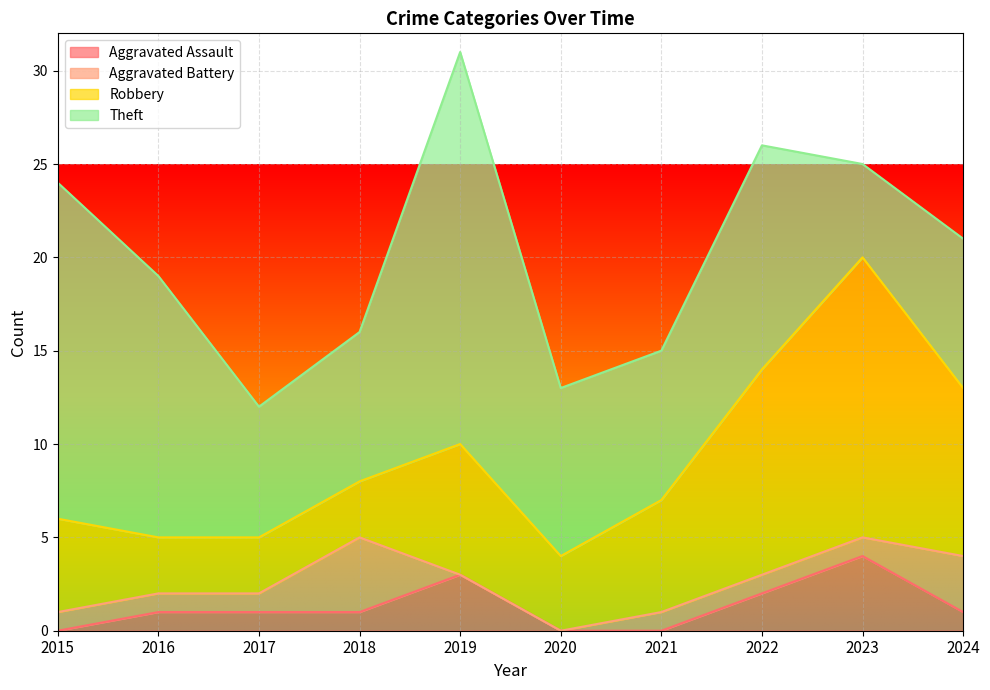

At which label does Aggravated Assault reach its minimum?

2015